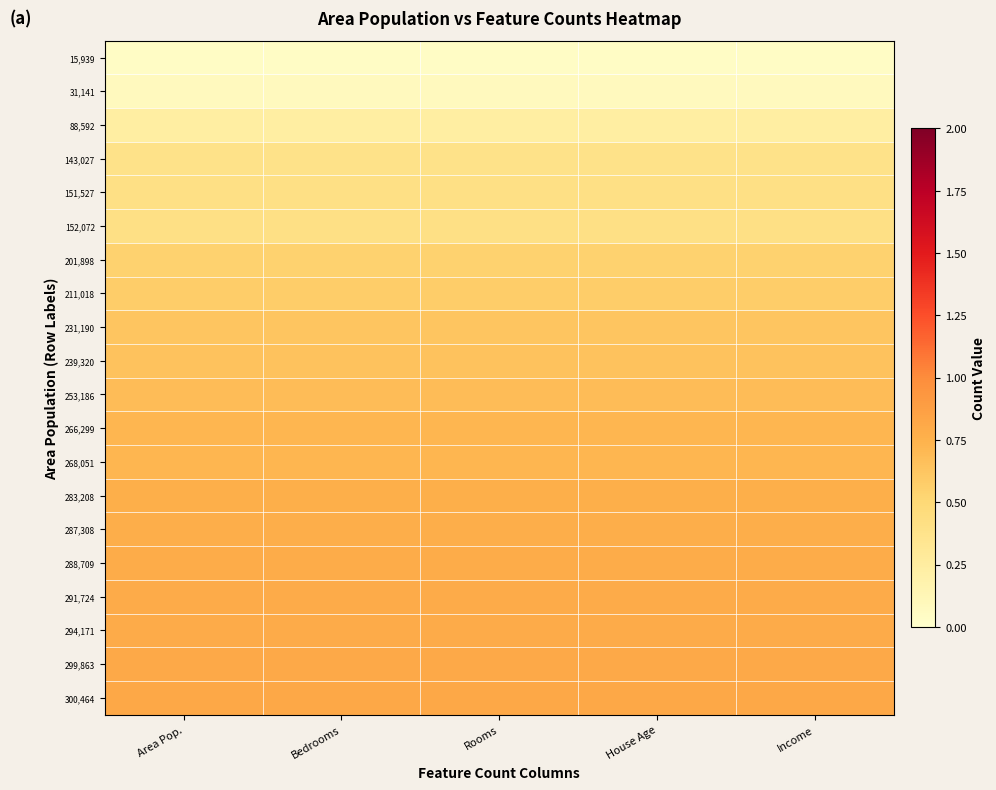

How many distinct data groups are displayed?

20